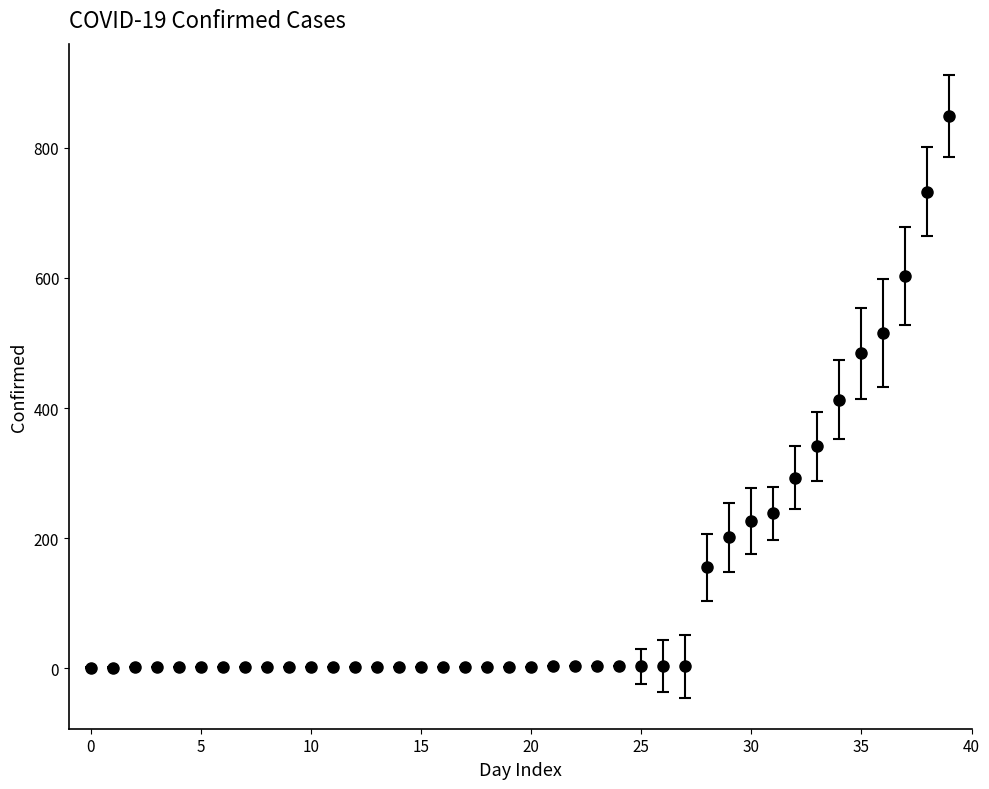

What is the maximum value shown in the chart?

849